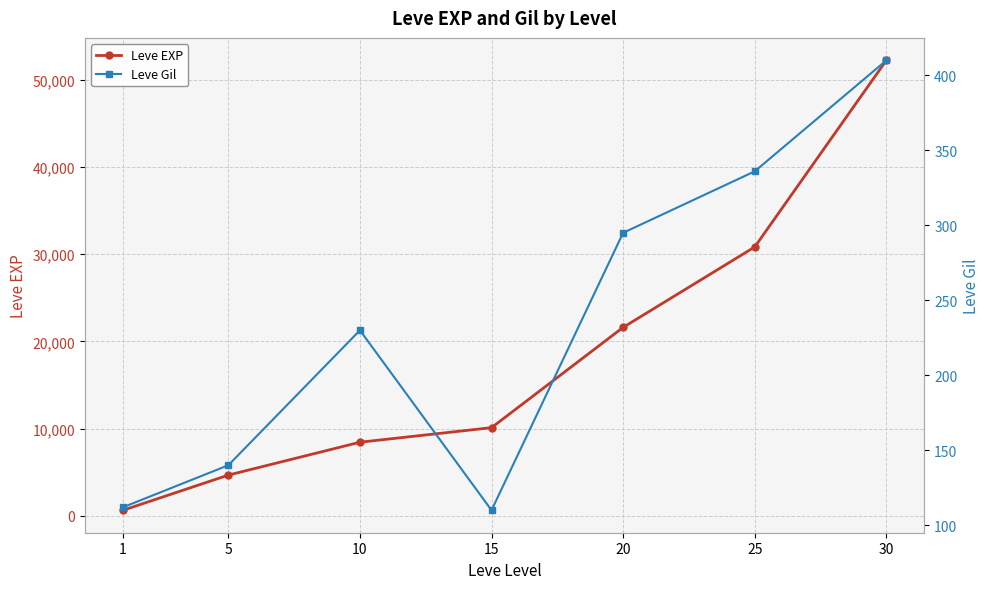

Does the chart have visible grid lines?

Yes